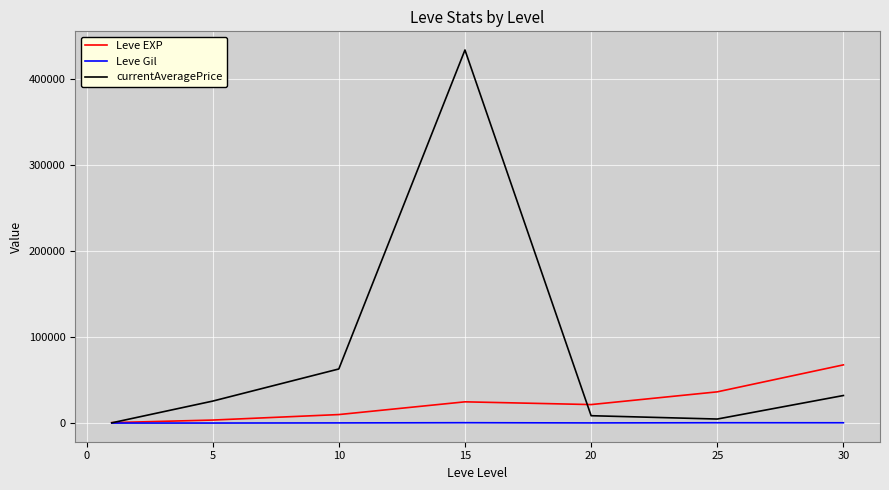

Which series has the widest spread of values?

currentAveragePrice